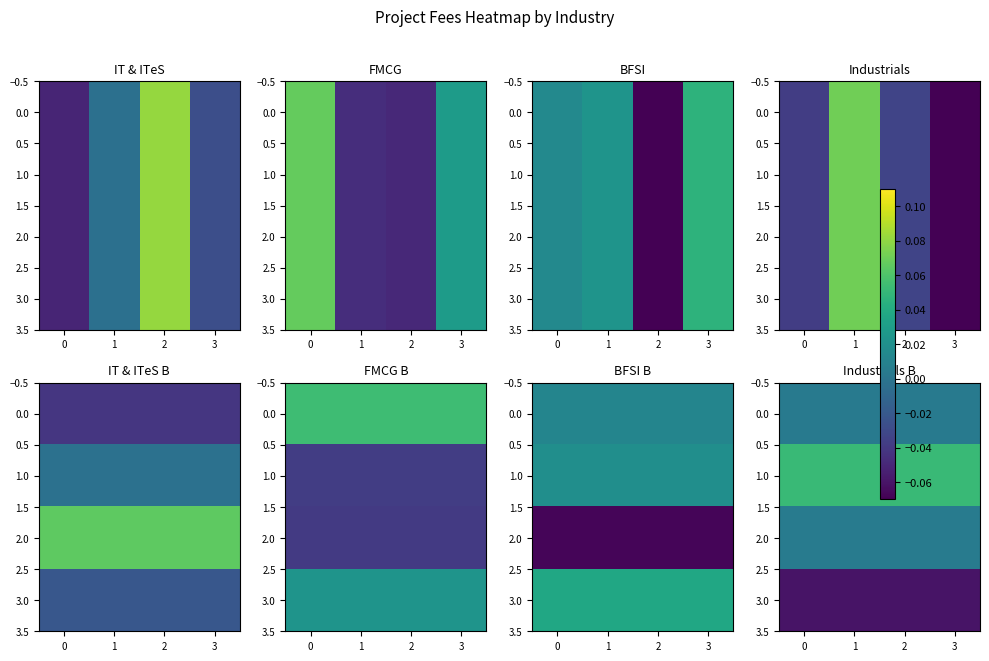

The value of 2.0 at 1 is 0.0. True or false?

True